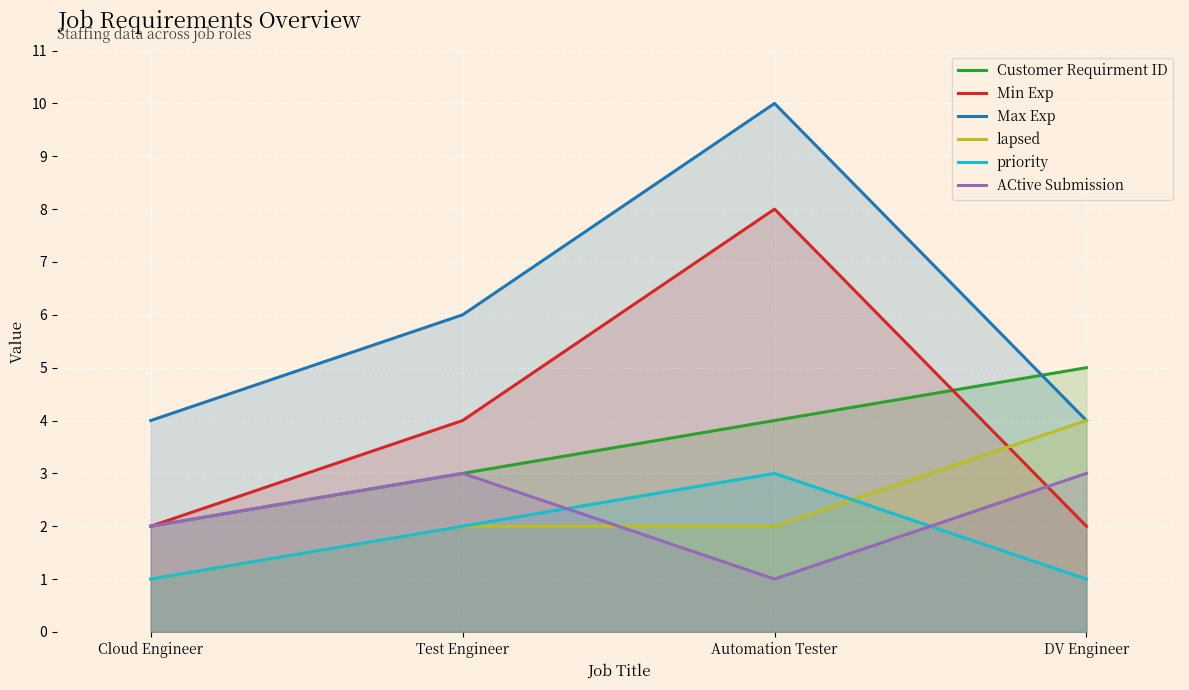

What is the difference between the highest and lowest values at Cloud Engineer?

3